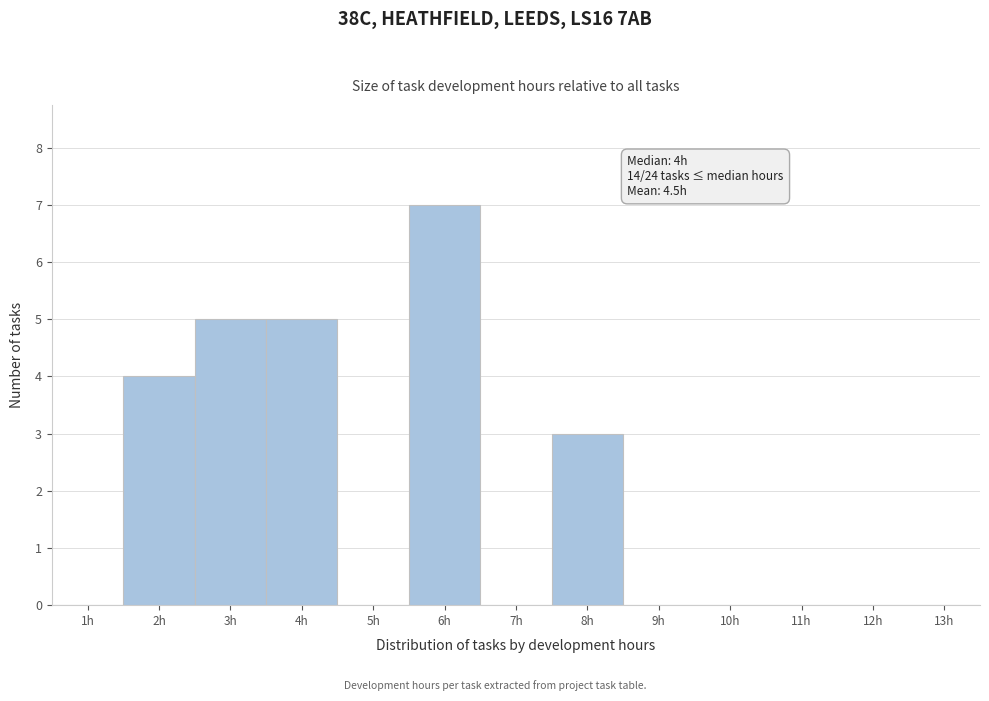

Over which range of the x-axis is the bar tallest?

5.5 to 6.5